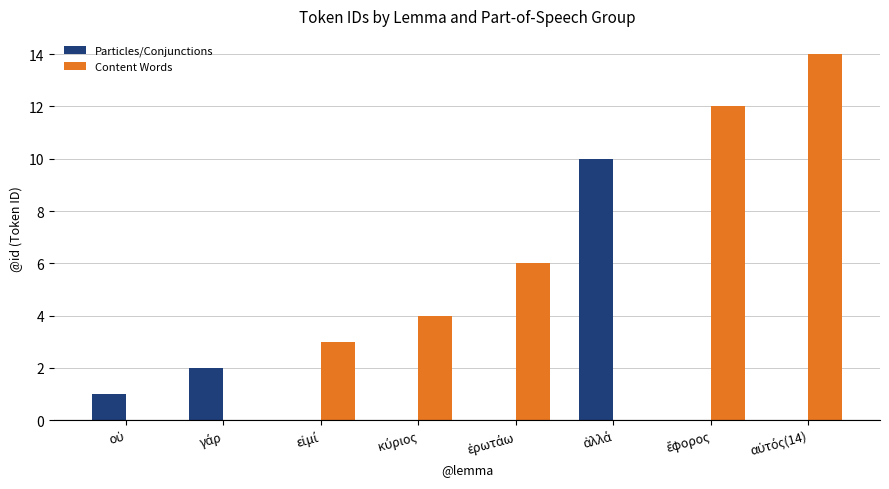

Which series has the largest total across all categories?

Content Words